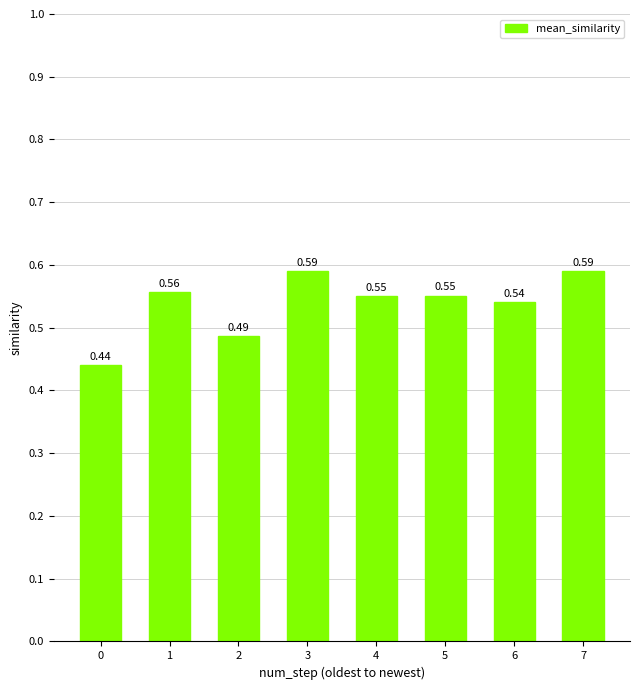

Which has a higher value, 0 or 3?

3